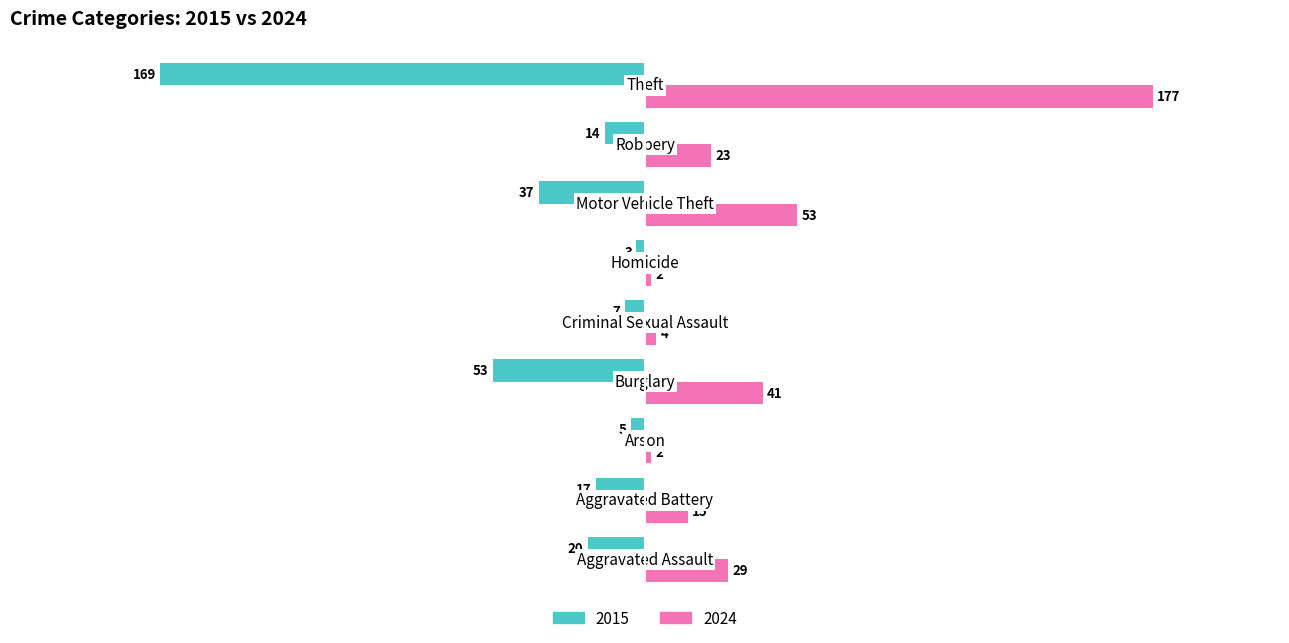

Rank the series by their maximum value, from lowest to highest.

2015, 2024